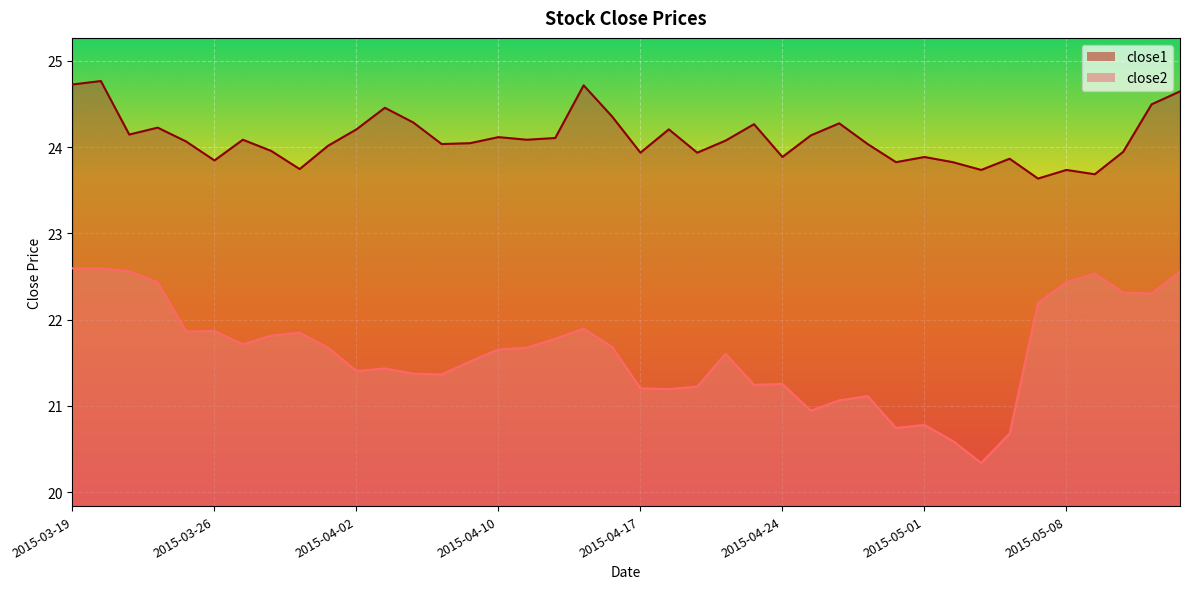

True or false: close2 and close1 intersect in this chart.

False